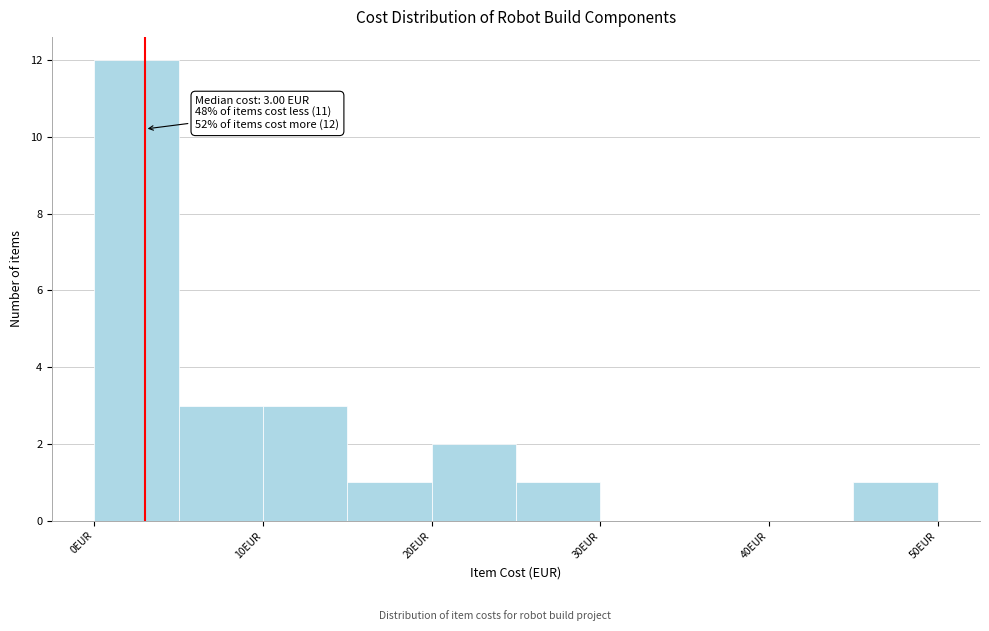

Which range on the x-axis has the tallest bar?

0 to 5